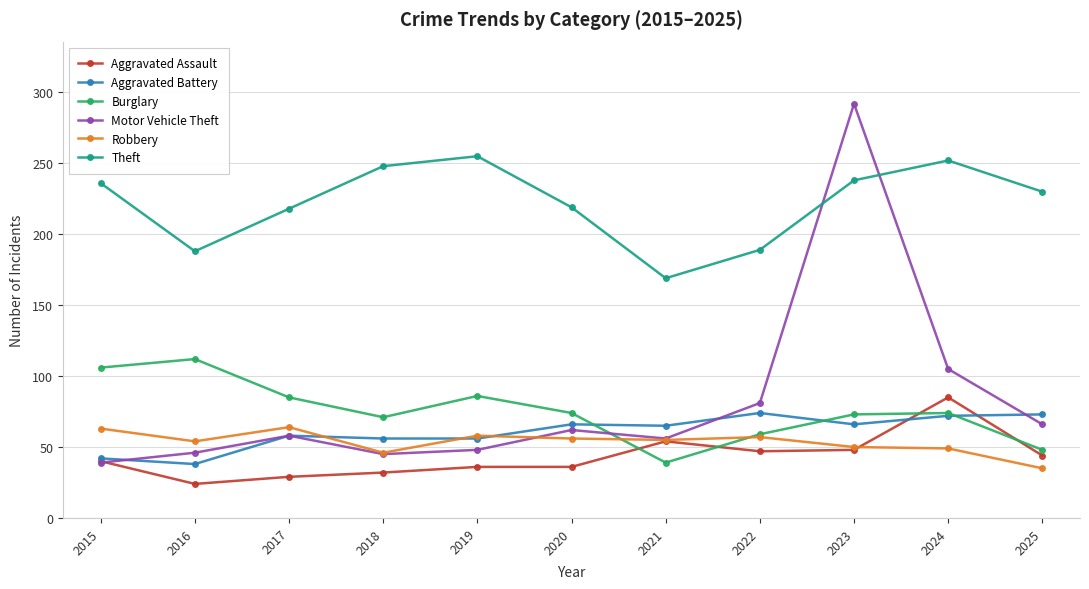

How many categories are shown in the chart?

11